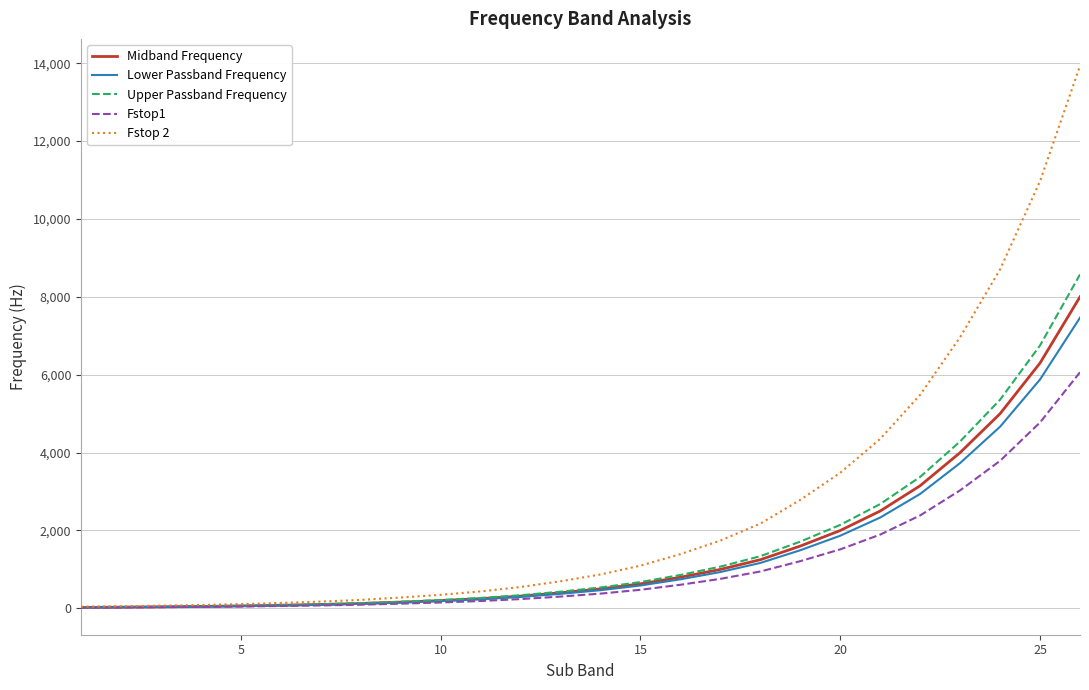

Count the number of data series in this chart.

5